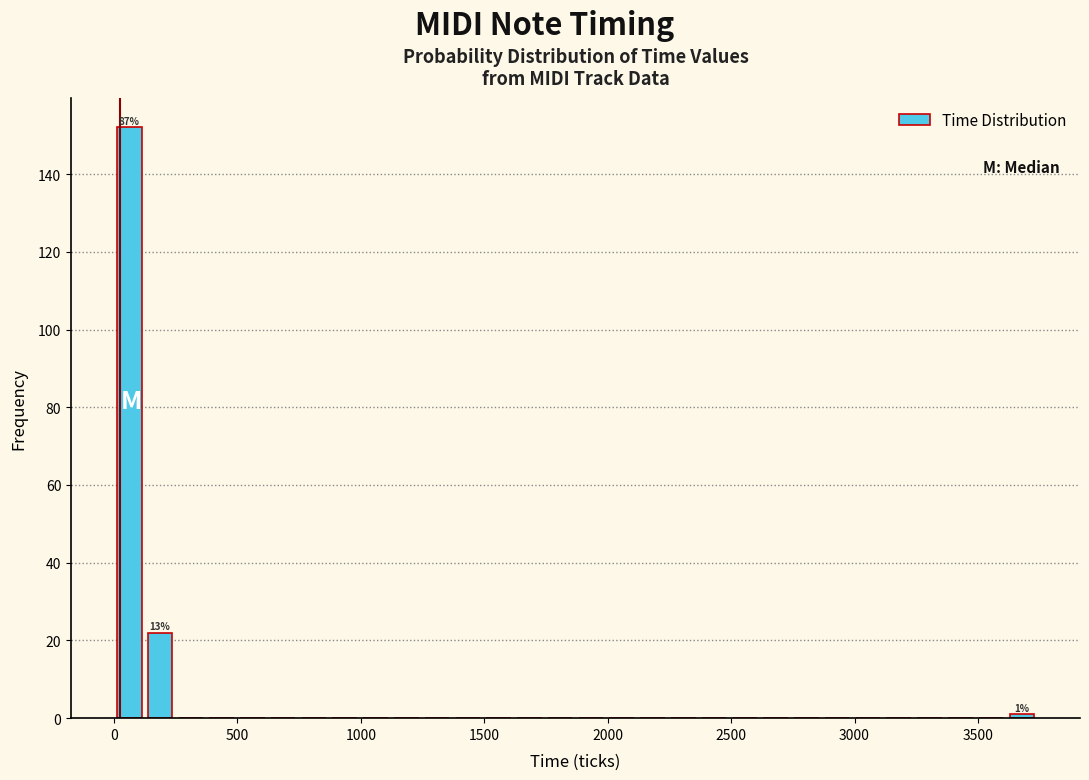

Around what value on the x-axis is the tallest bar? Give the approximate position of its centre, as read against the axis.

50